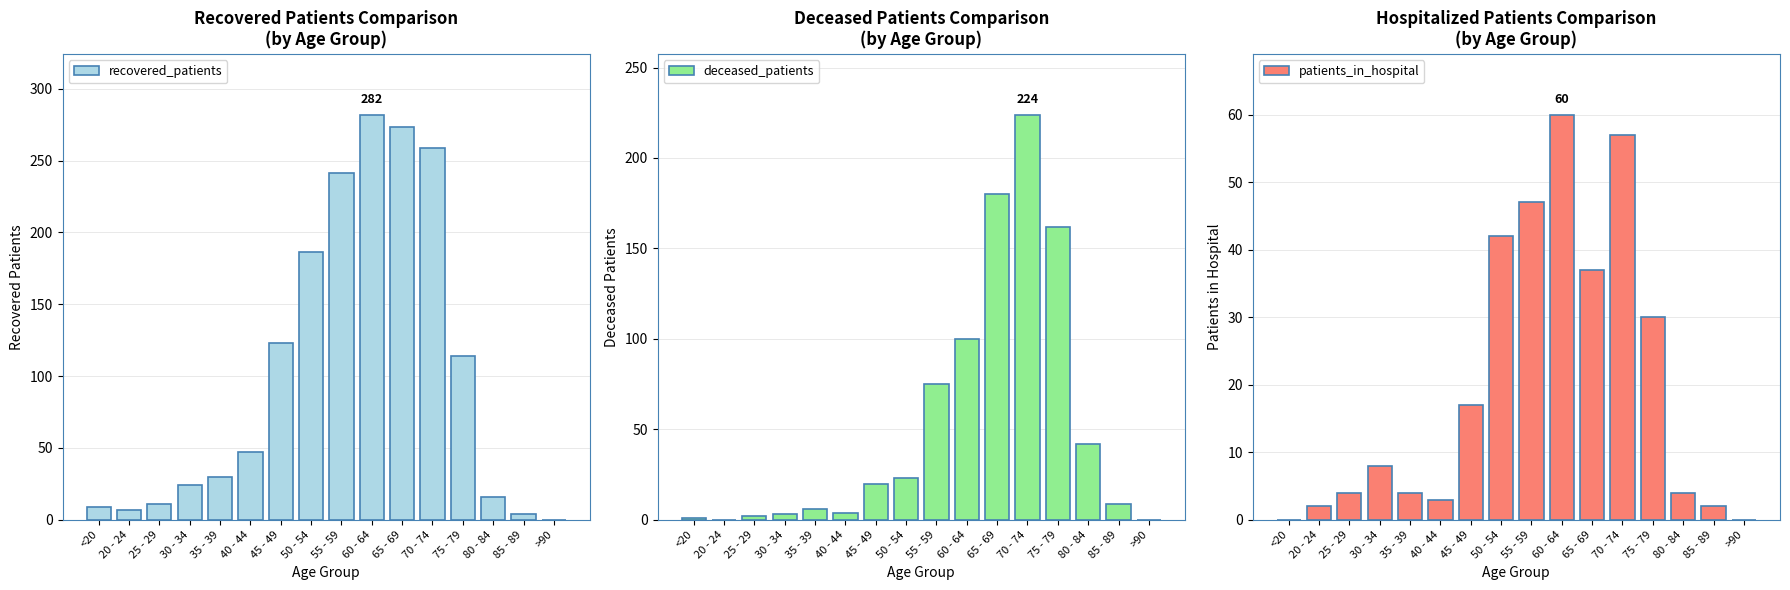

Which series has the widest spread of values?

recovered_patients